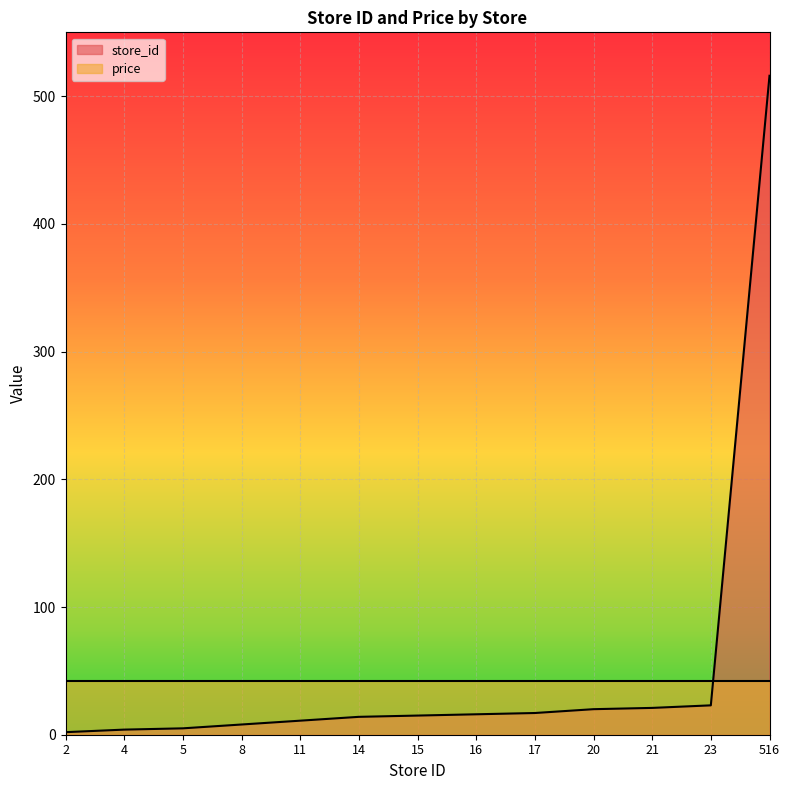

What is the change in value from 15 to 20?

+5